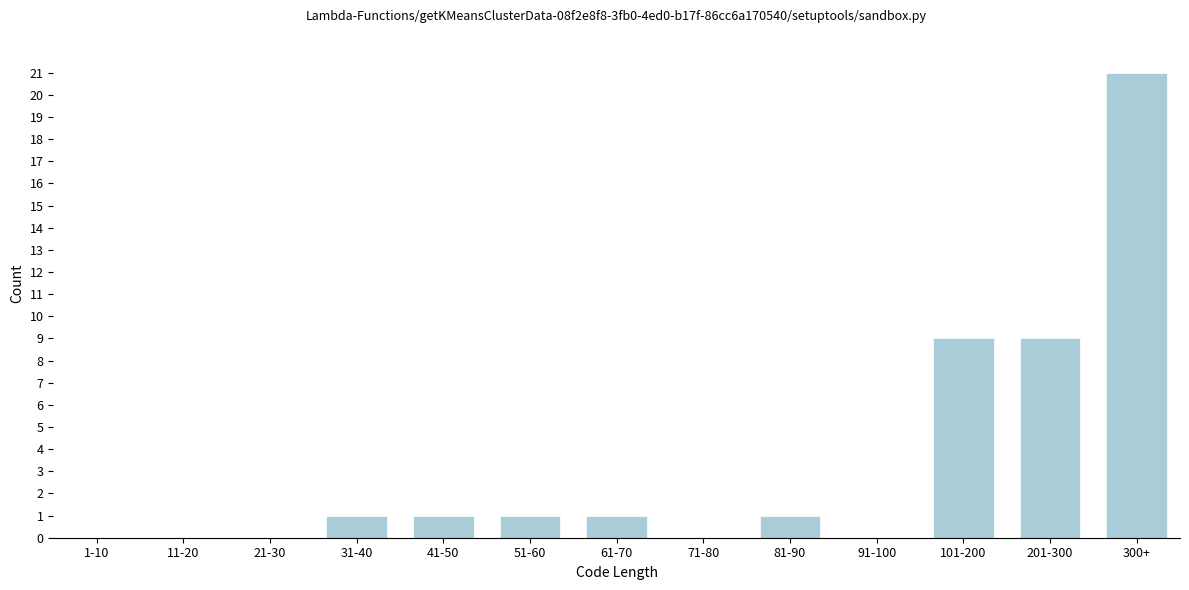

Reading left to right, transcribe all the data shown in this chart.

1-10=0	11-20=0	21-30=0	31-40=1	41-50=1	51-60=1	61-70=1	71-80=0	81-90=1	91-100=0	101-200=9	201-300=9	300+=21